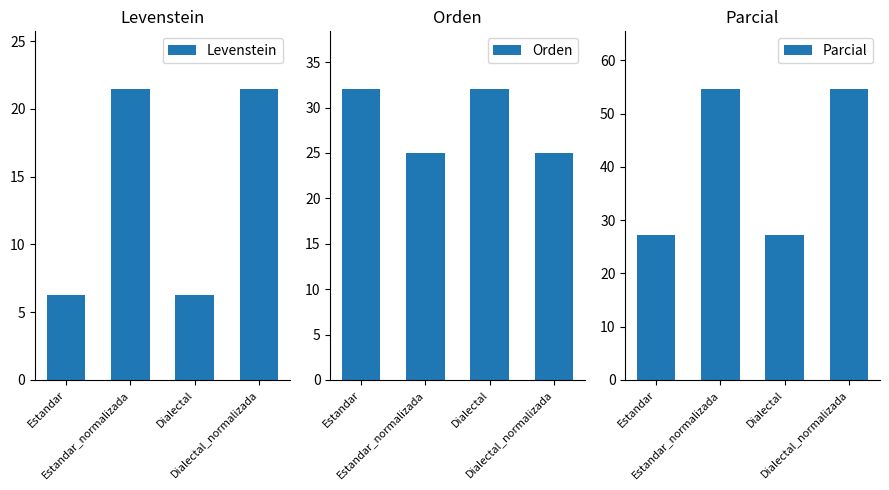

What is the difference between the maximum and minimum values in the Parcial series?

27.3